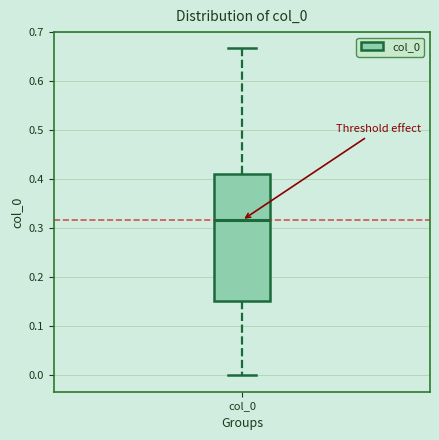

Where does the lower whisker of the box for col_0 end on the y-axis? The values are not printed on the chart, so give them approximately, as read against the axis.

0.00